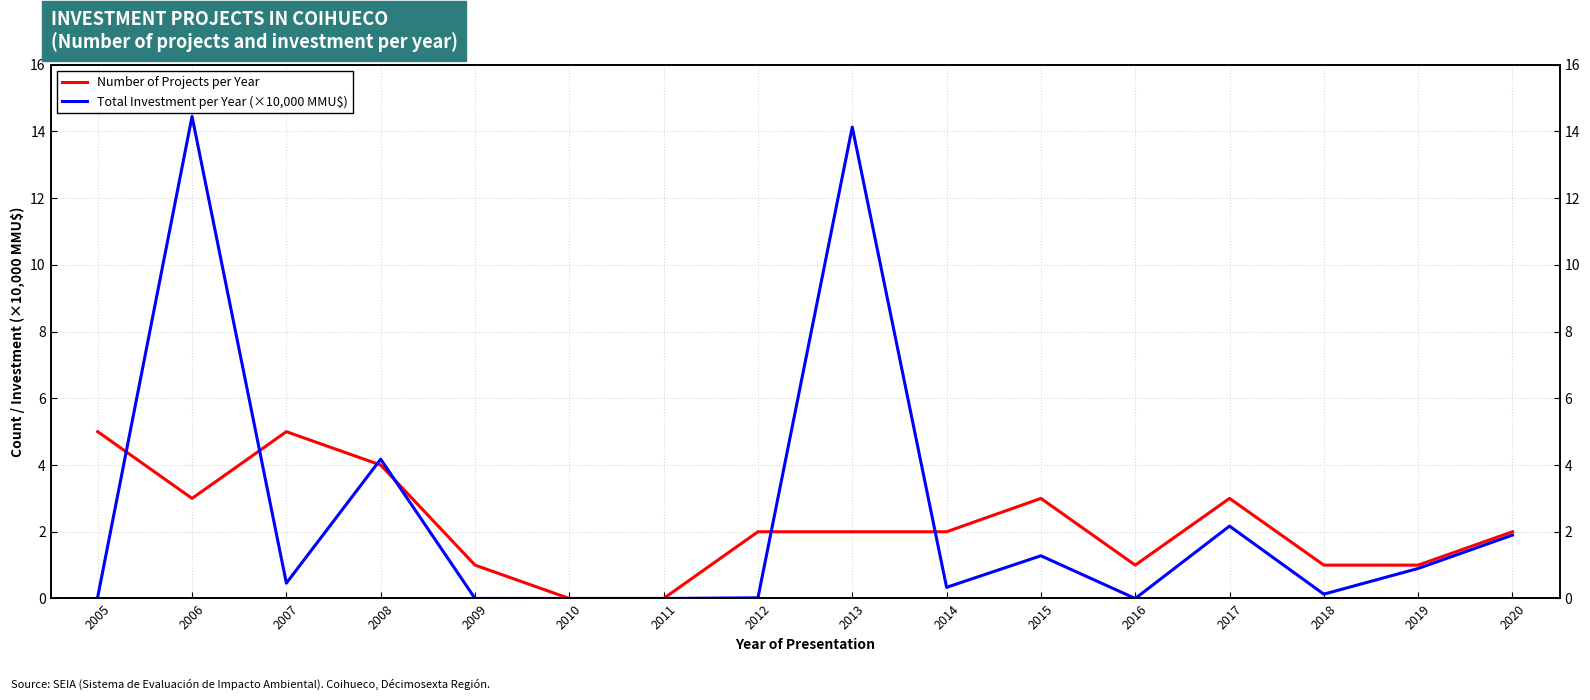

Rank the series by their maximum value, from highest to lowest.

Total Investment per Year (×10,000 MMU$), Number of Projects per Year